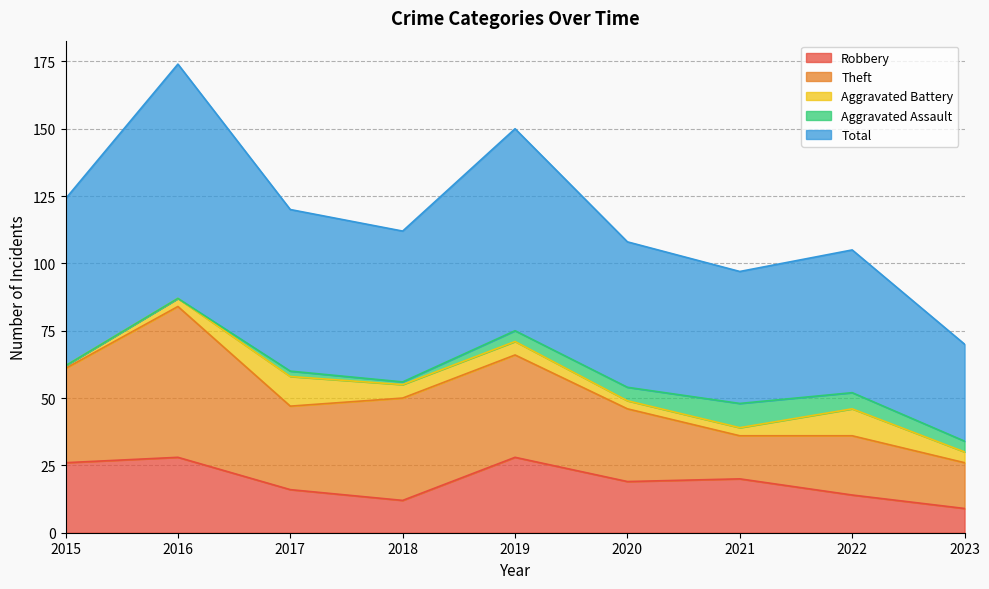

What is the maximum value shown in the chart?

87